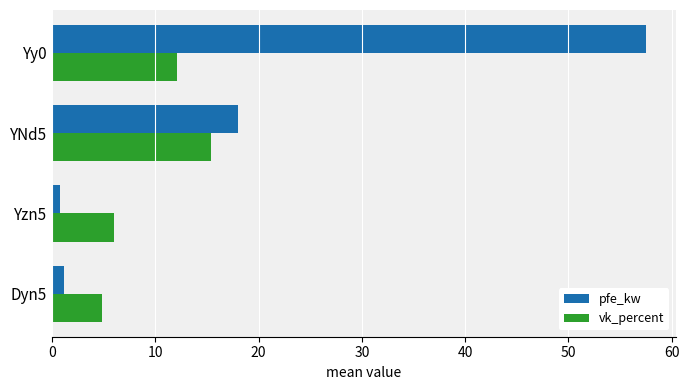

Rank the series by their maximum value, from highest to lowest.

pfe_kw, vk_percent